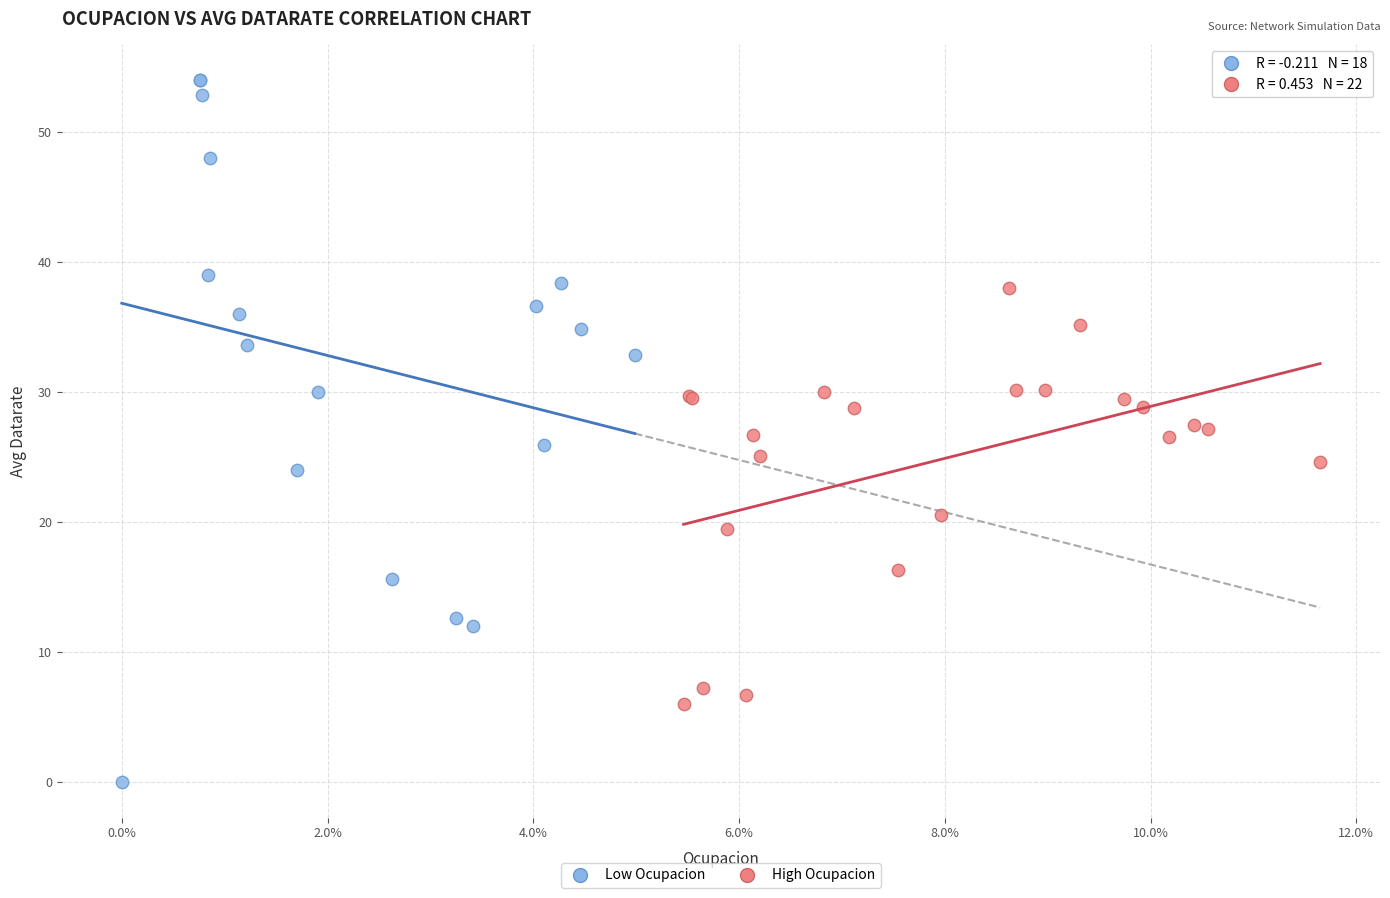

Which series contains the highest Y value?

Low Ocupacion